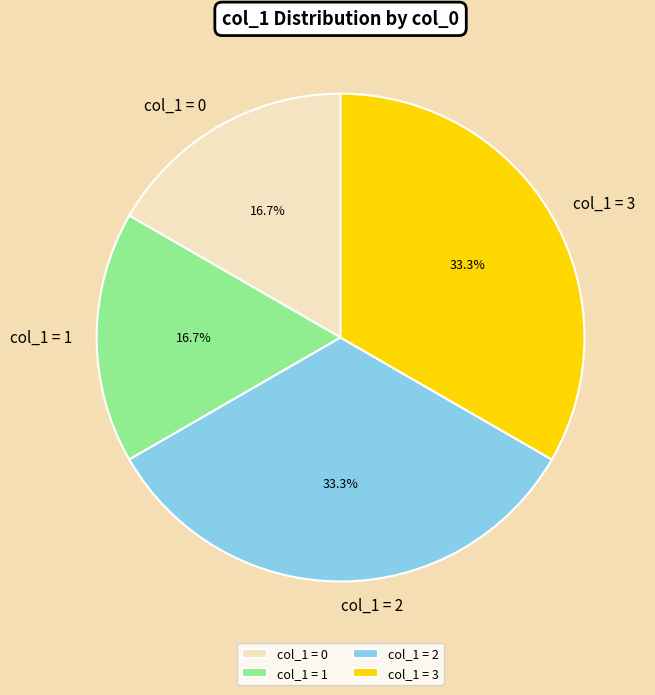

How many segments does this pie chart have?

4